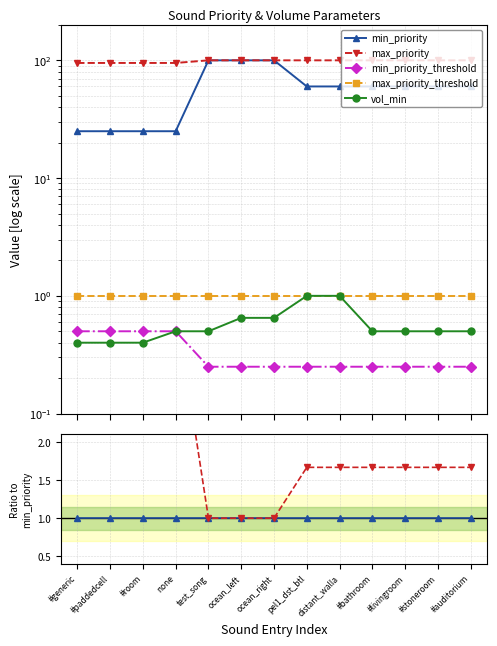

True or false: vol_min and min_priority_threshold cross at least once.

False